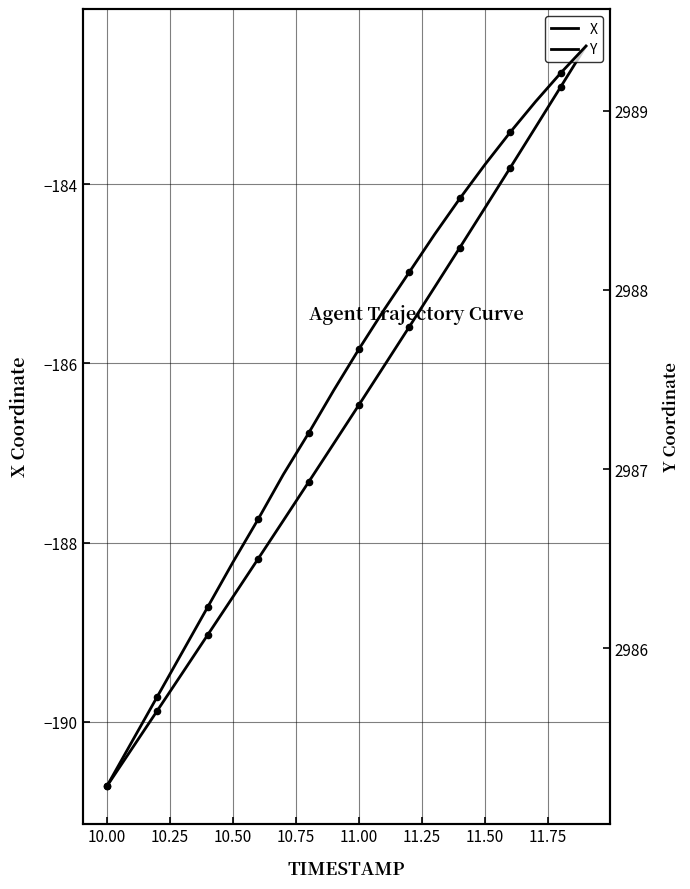

Which series reaches the minimum Y coordinate?

X